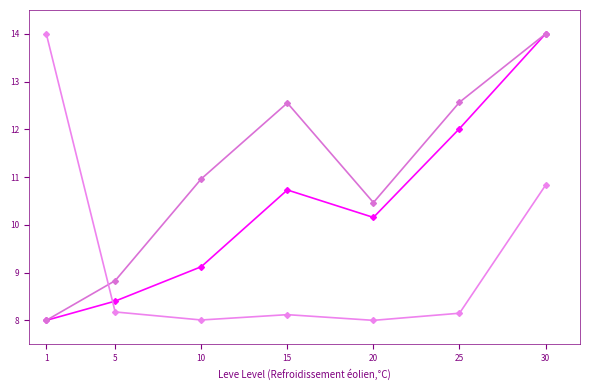

How many lines are shown in the chart?

3